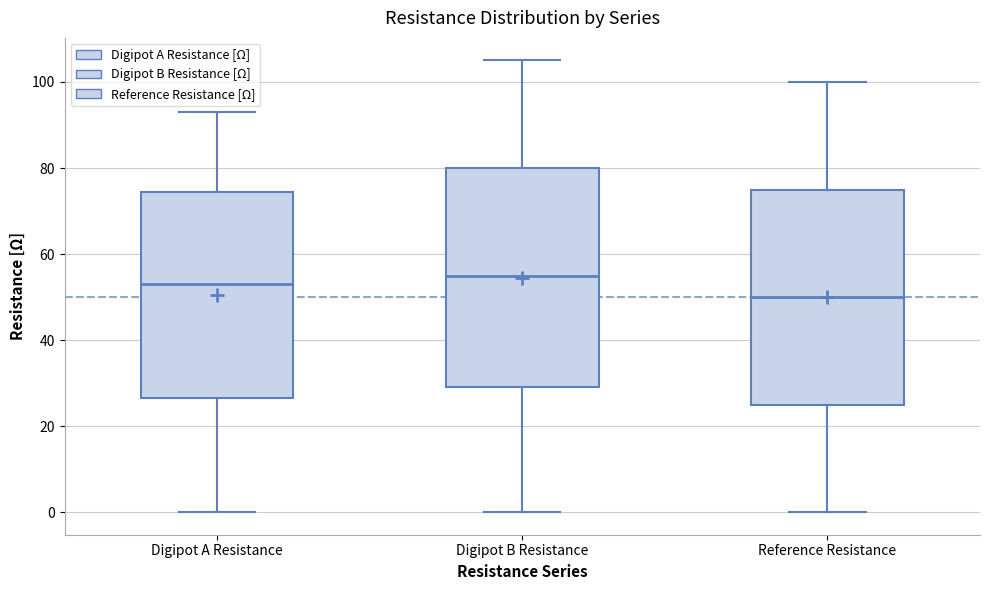

Reading left to right, transcribe this box plot: for each box, give where its median line is, the range the box spans, and where its two whiskers end, as read against the y-axis. The values are not printed on the chart, so give them approximately, as read against the axis.

Digipot A Resistance: median 54, box 26 to 74, whiskers 0 to 94
Digipot B Resistance: median 56, box 30 to 80, whiskers 0 to 106
Reference Resistance: median 50, box 26 to 76, whiskers 0 to 100